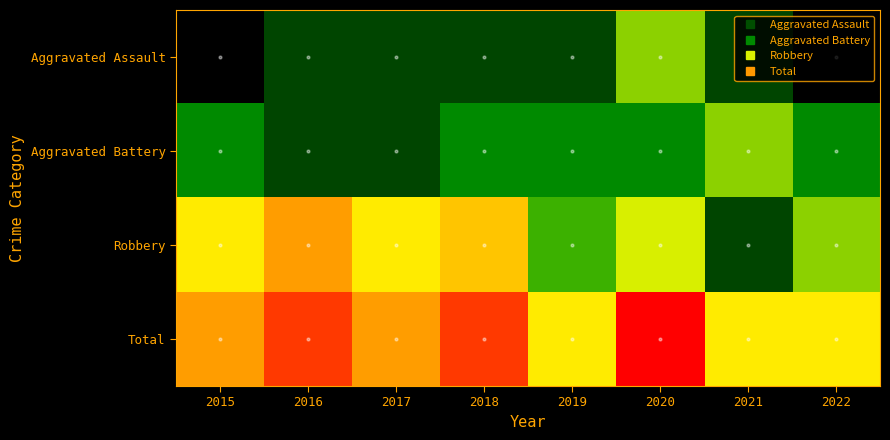

What is the total value across all series at 2020?

22